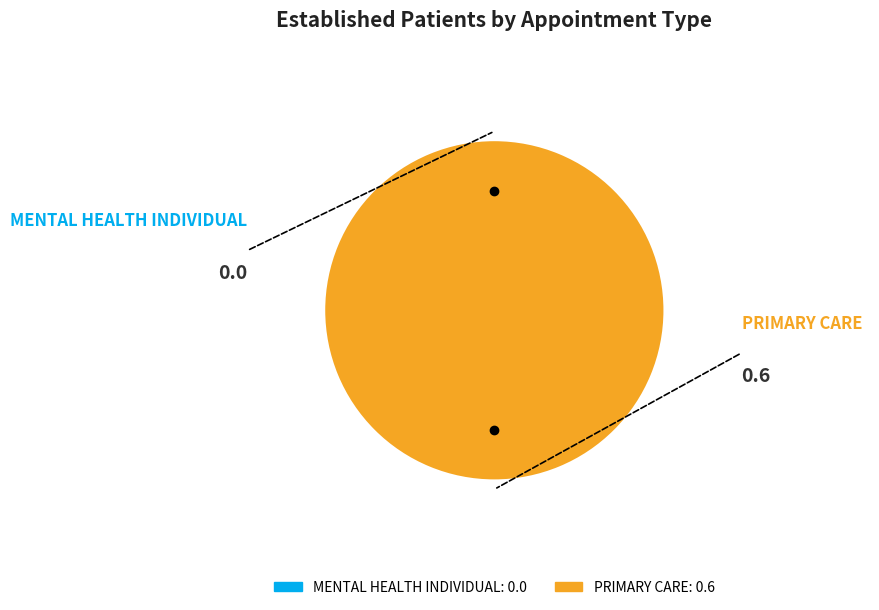

Count the number of slices in the pie.

2